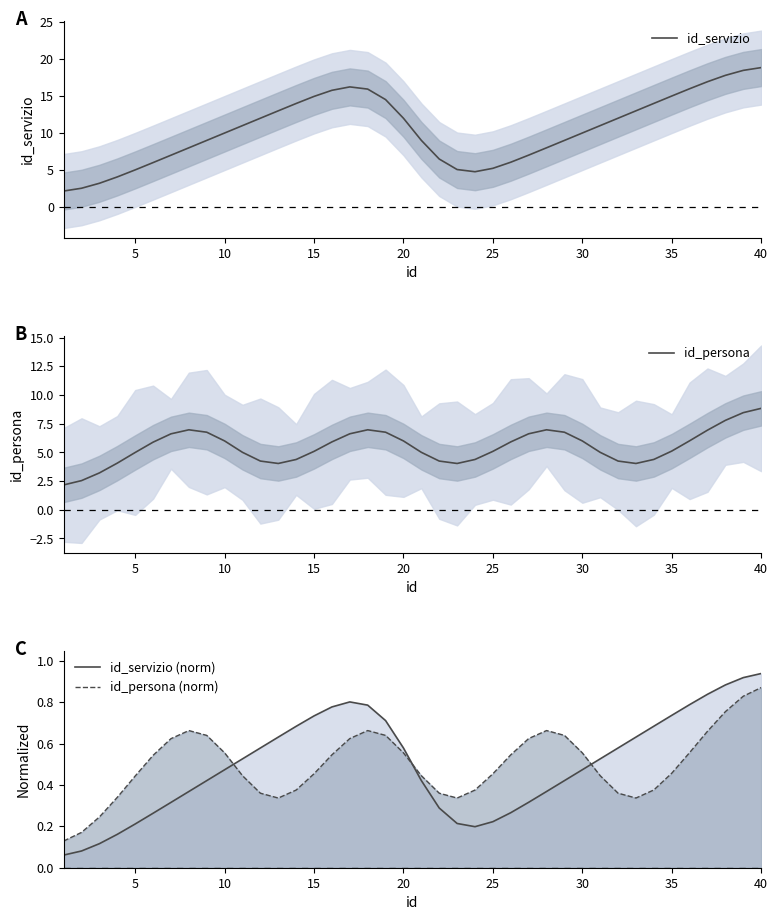

True or false: id_servizio (norm) and id_servizio cross at least once.

False